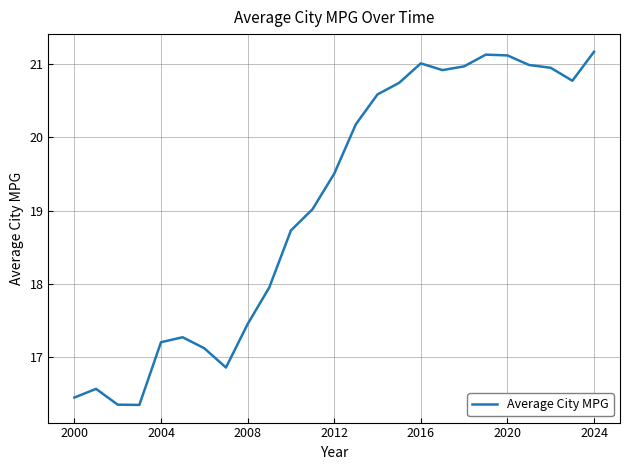

What is the smallest value displayed?

16.3